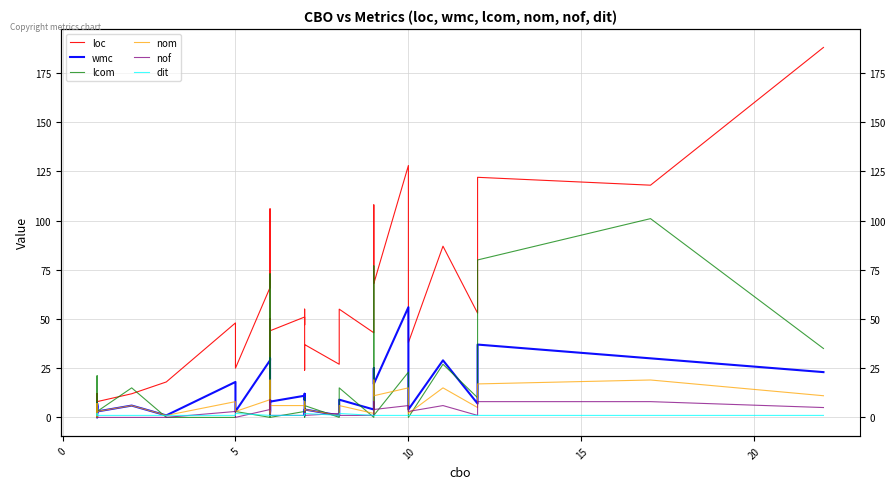

What is the average value of the wmc series?

11